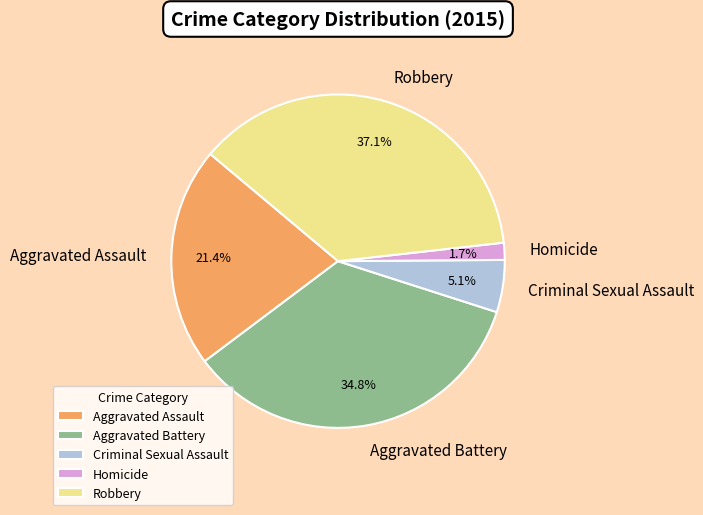

Does Aggravated Battery account for over 50% of the chart?

No